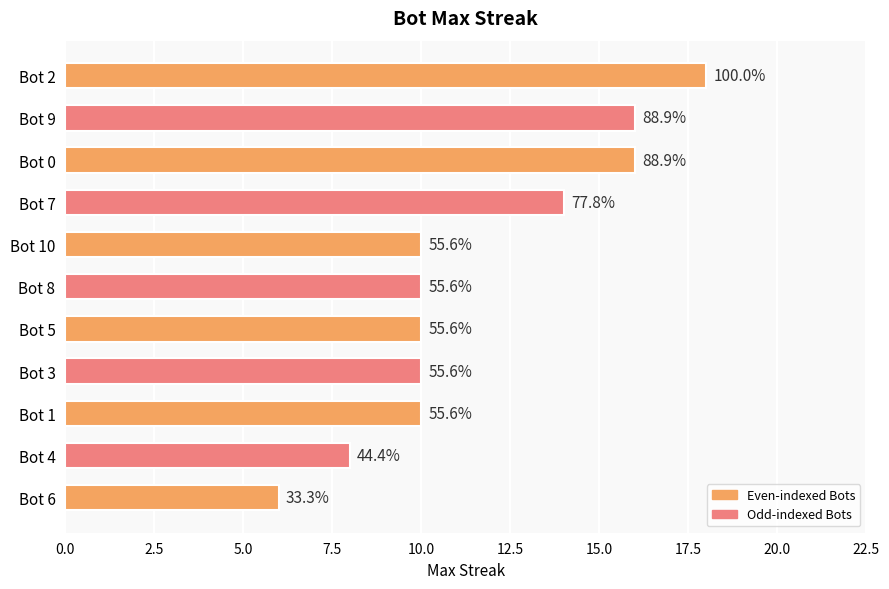

How many bars are there in total?

11